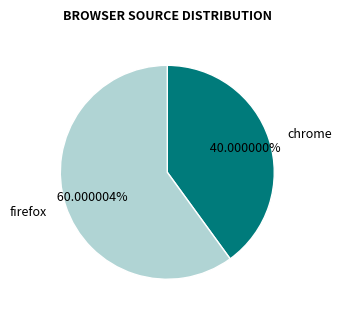

What percentage is NOT represented by firefox?

40.0%